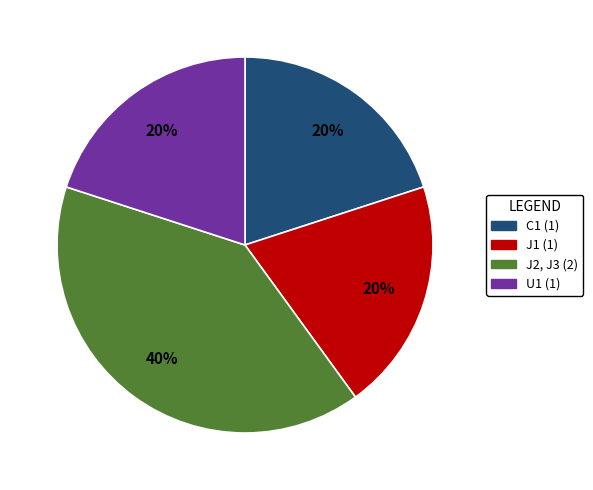

How many slices are in this pie chart?

4